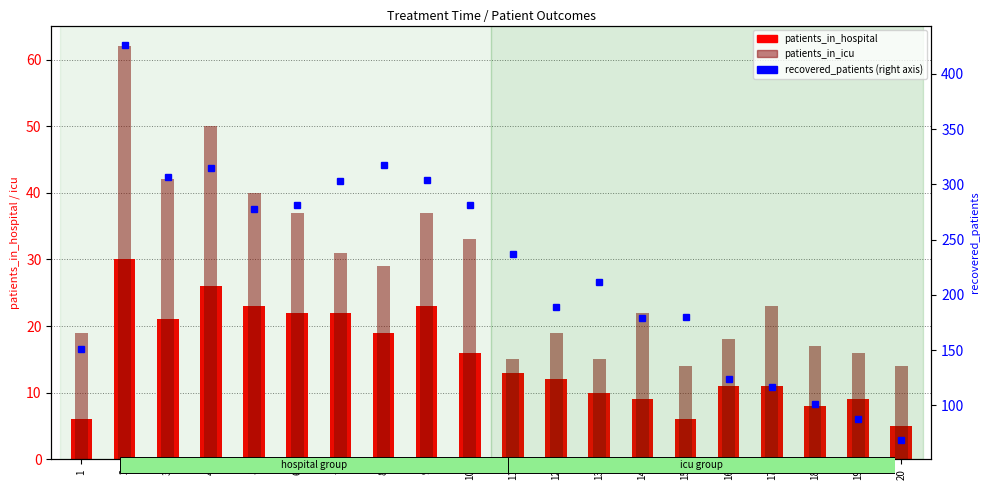

The value of patients_in_icu at 19 is 16. True or false?

True